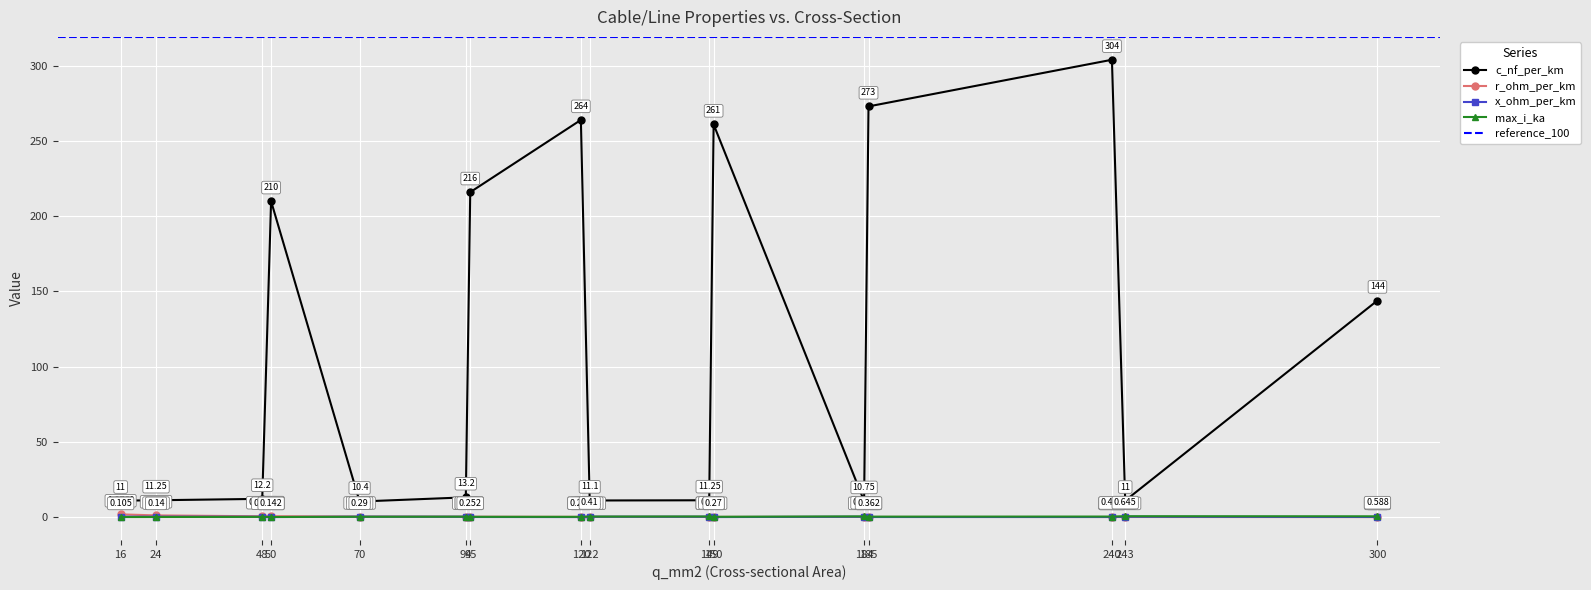

The x_ohm_per_km series shows 0.6 at 24. True or false?

False